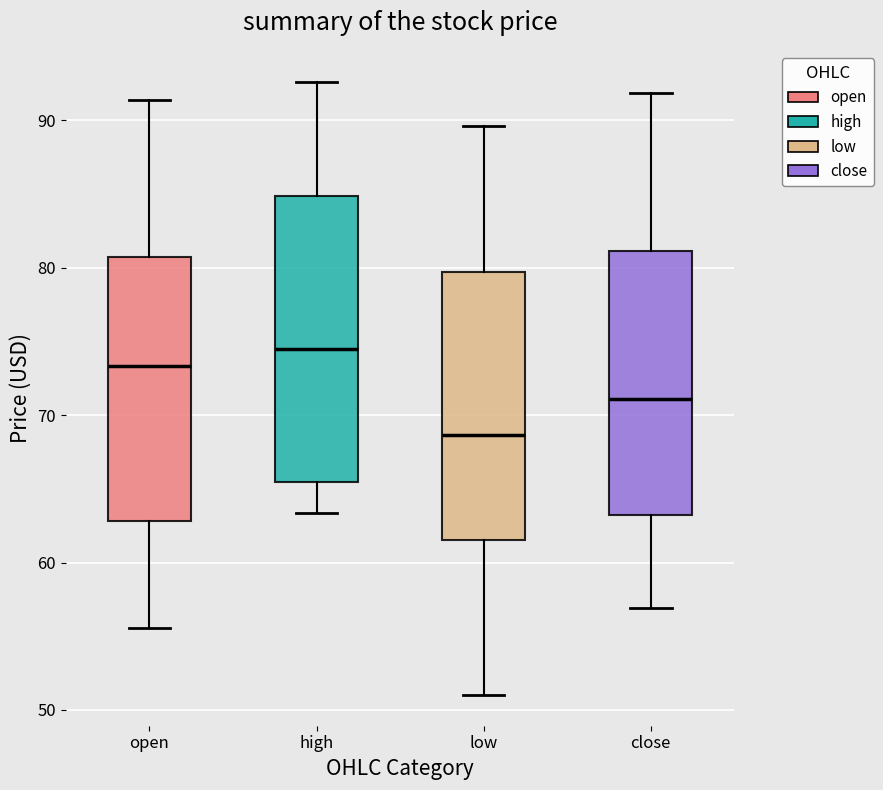

Reading left to right, read every box against the y-axis: the position of its median line, the range the box covers, and the ends of its whiskers. The values are not printed on the chart, so give them approximately, as read against the axis.

open: median 73, box 63 to 81, whiskers 56 to 91
high: median 75, box 65 to 85, whiskers 63 to 93
low: median 69, box 62 to 80, whiskers 51 to 90
close: median 71, box 63 to 81, whiskers 57 to 92